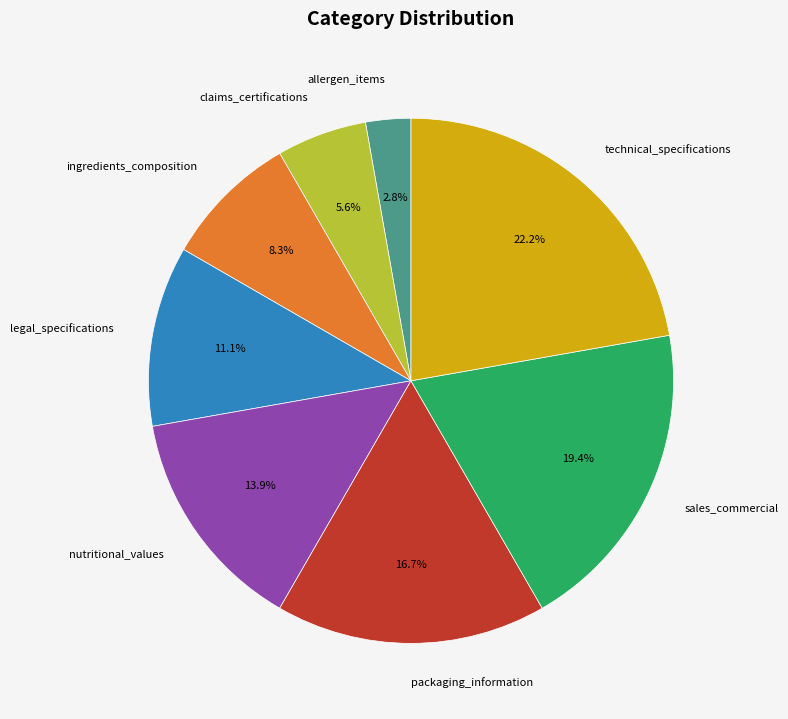

Between sales_commercial and nutritional_values, which is larger?

sales_commercial